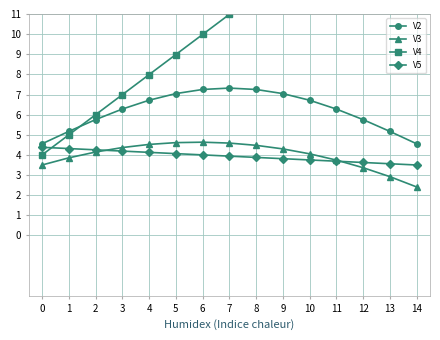

Reading right to left, extract all data points from this chart.

V2: 14=4.6	13=5.2	12=5.8	11=6.3	10=6.7	9=7.0	8=7.3	7=7.3	6=7.3	5=7.0	4=6.7	3=6.3	2=5.8	1=5.2	0=4.6
V3: 14=2.4	13=2.9	12=3.4	11=3.7	10=4.1	9=4.3	8=4.5	7=4.6	6=4.6	5=4.6	4=4.5	3=4.4	2=4.1	1=3.9	0=3.5
V4: 14=18.0	13=17.0	12=16.0	11=15.0	10=14.0	9=13.0	8=12.0	7=11.0	6=10.0	5=9.0	4=8.0	3=7.0	2=6.0	1=5.0	0=4.0
V5: 14=3.5	13=3.6	12=3.6	11=3.7	10=3.8	9=3.8	8=3.9	7=3.9	6=4.0	5=4.1	4=4.1	3=4.2	2=4.3	1=4.3	0=4.4